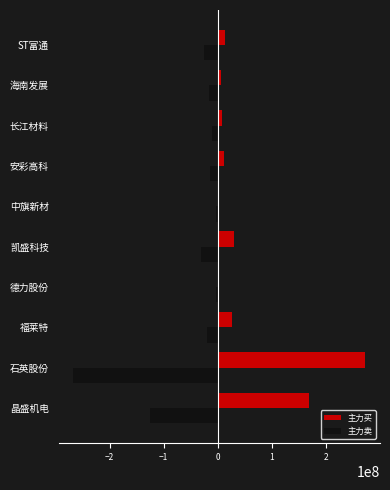

What is the difference between the maximum and minimum values in the 主力买 series?

270969670